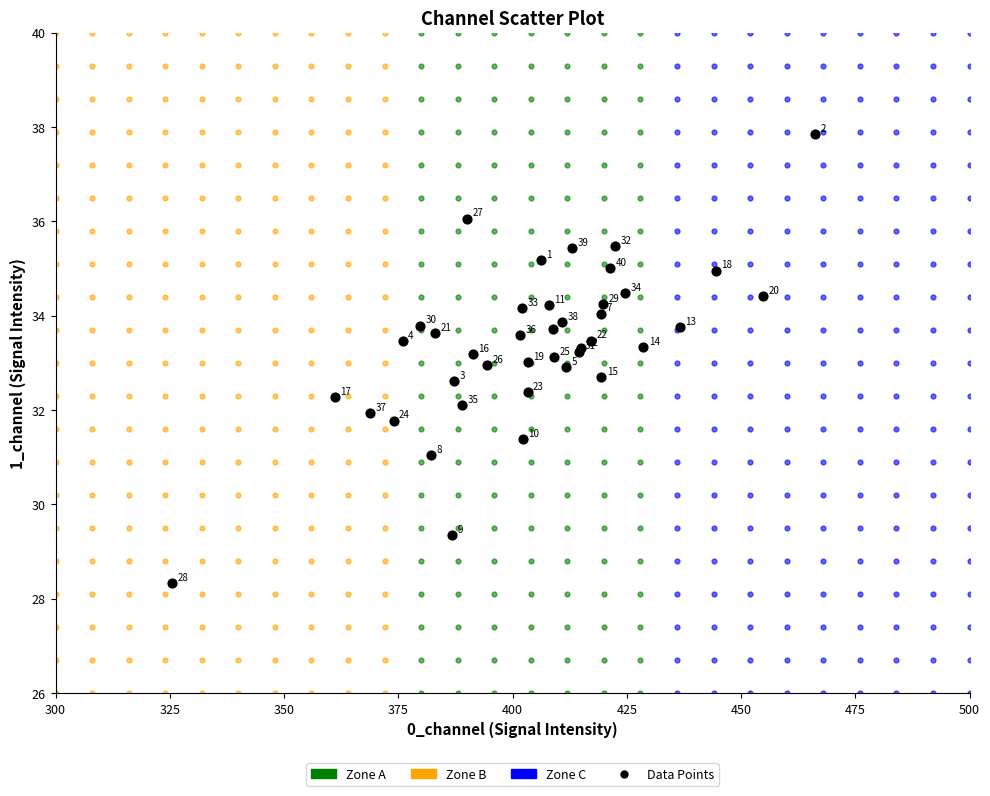

What Y value in the scatter plot is closest to 33?

33.0